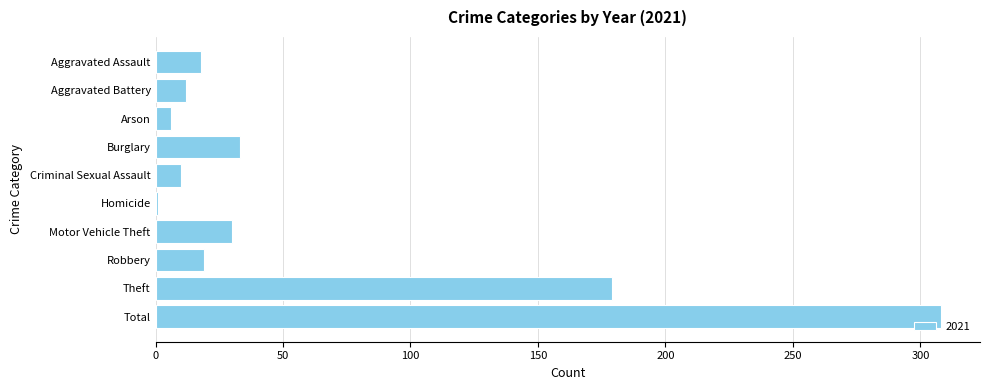

The value at Criminal Sexual Assault is 10. True or false?

True